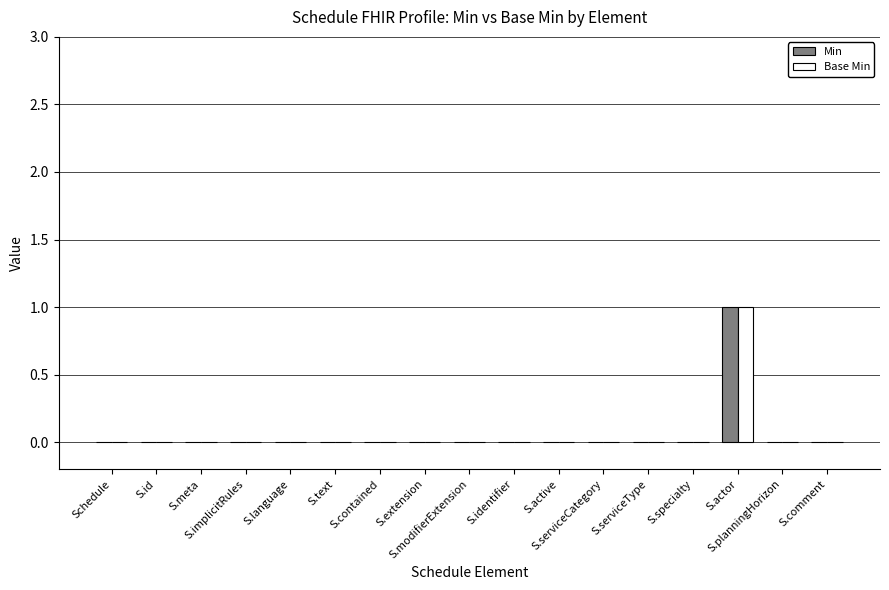

True or false: Base Min has a value of 0 at S.planningHorizon.

True